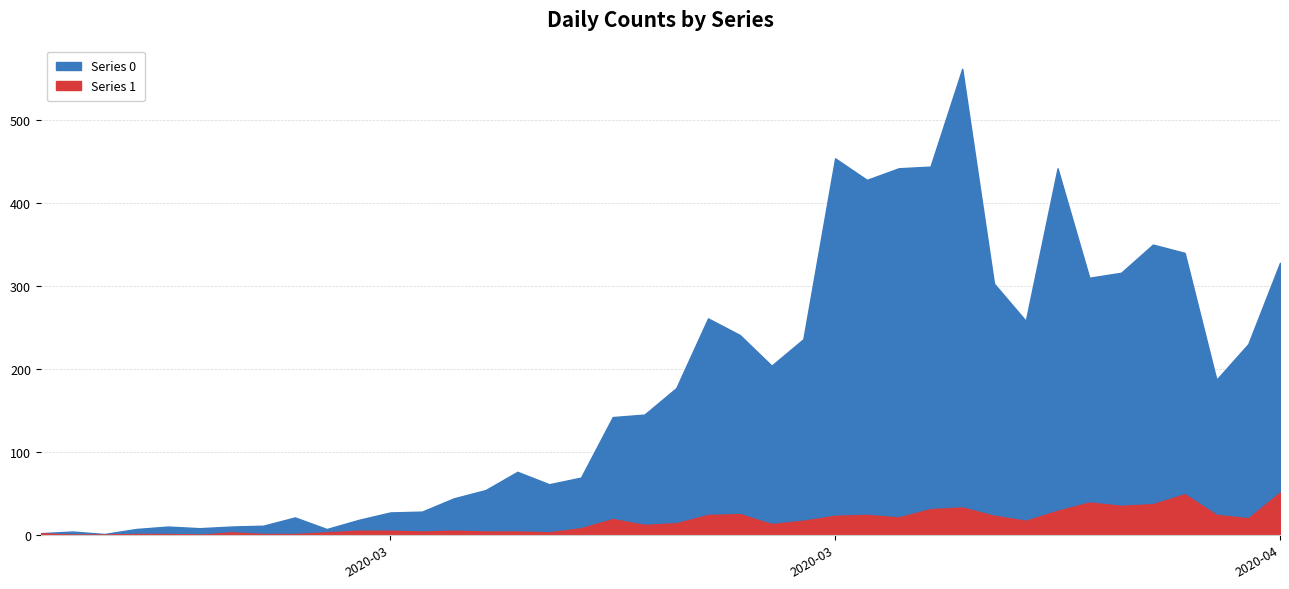

At 2020-03-11, list the series in order from largest to smallest.

Series 0, Series 1